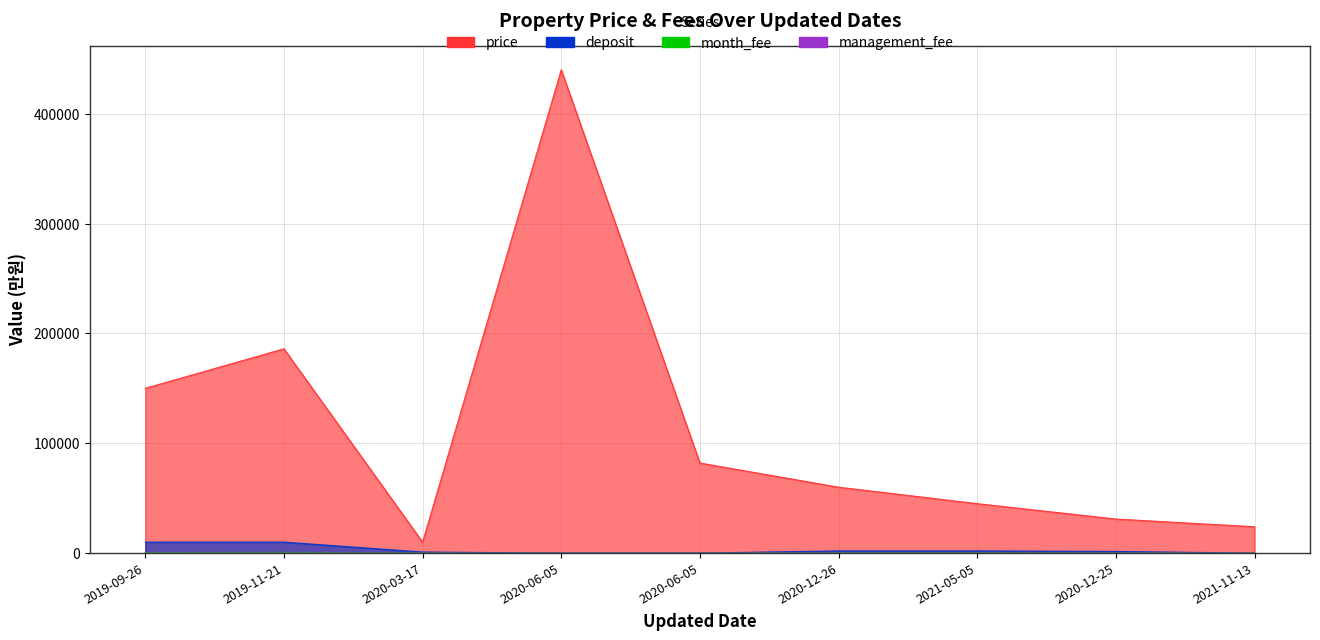

True or false: management_fee has more than 0 points higher than both neighbors.

True